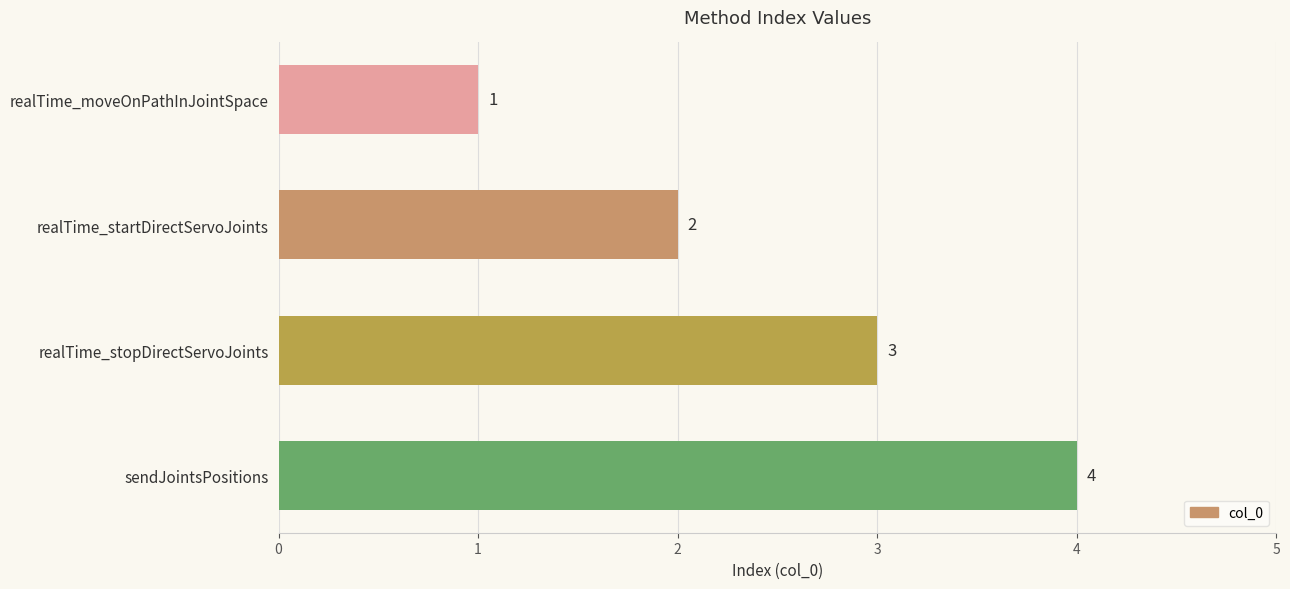

True or false: the data shows 3 at realTime_stopDirectServoJoints.

True